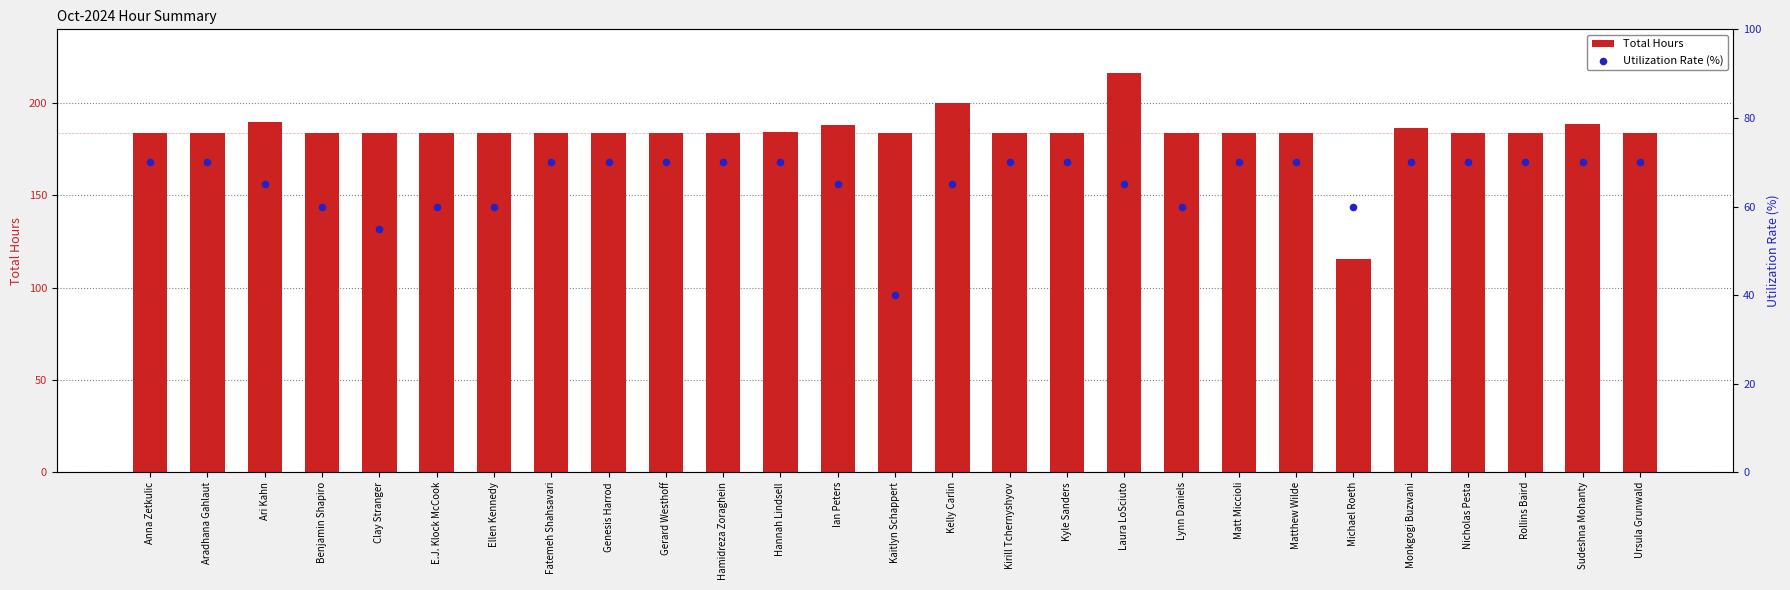

Which series has the widest spread of Y values?

Total Hours